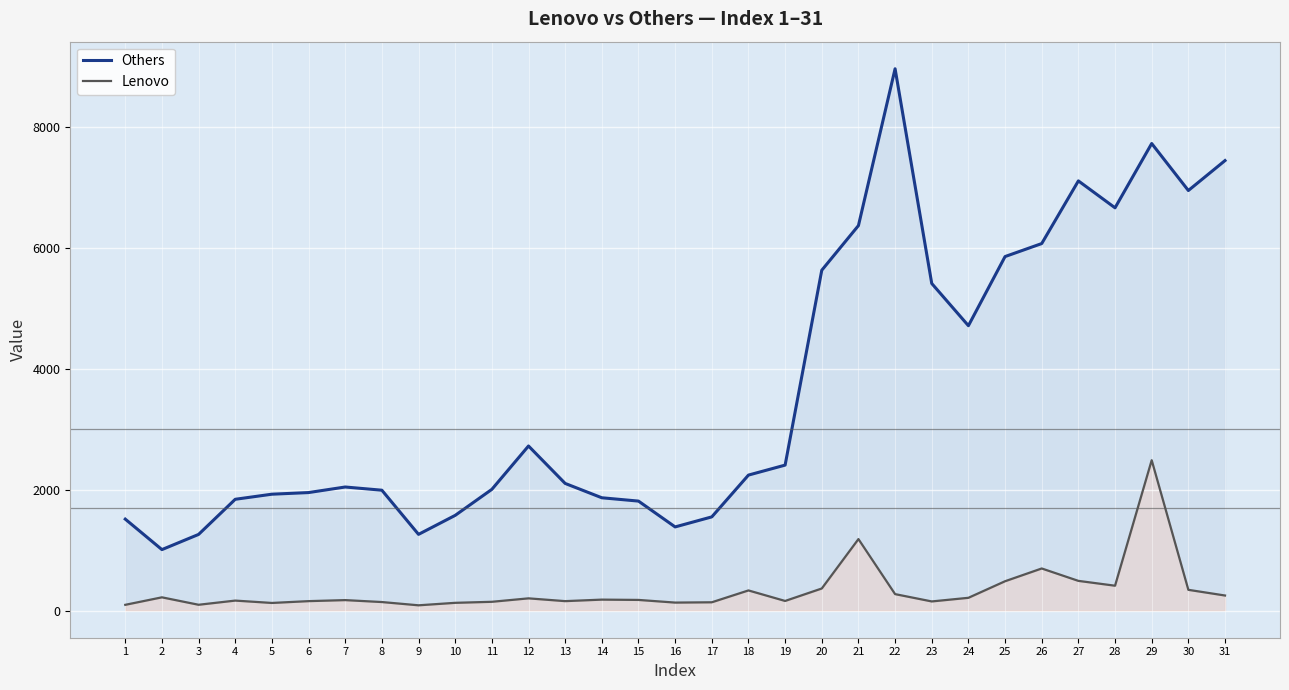

Does the chart display data point markers on the line(s)?

No